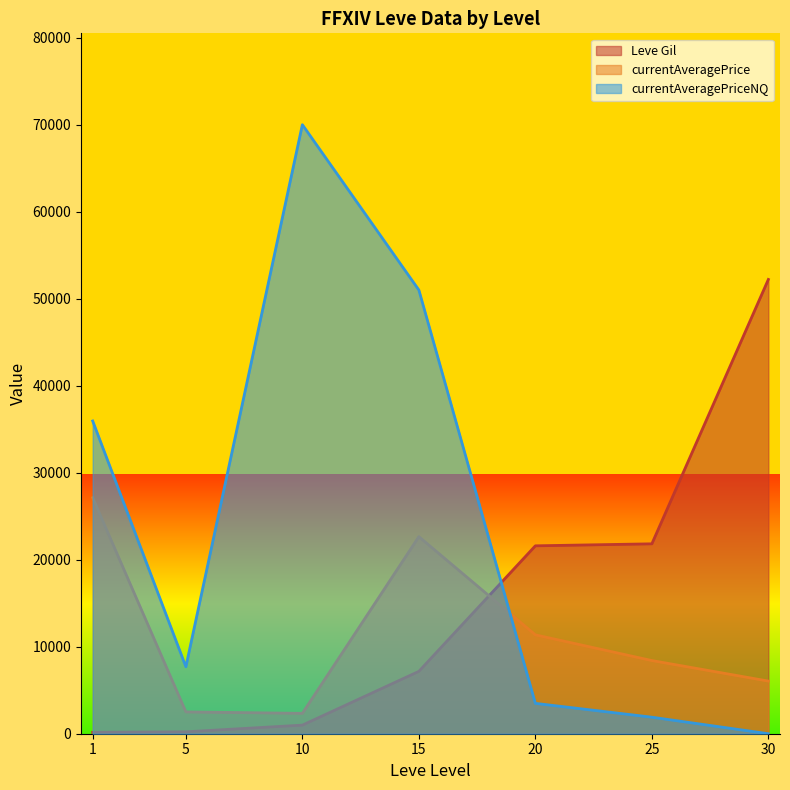

What is the difference between the maximum and minimum values in the currentAveragePriceNQ series?

70009